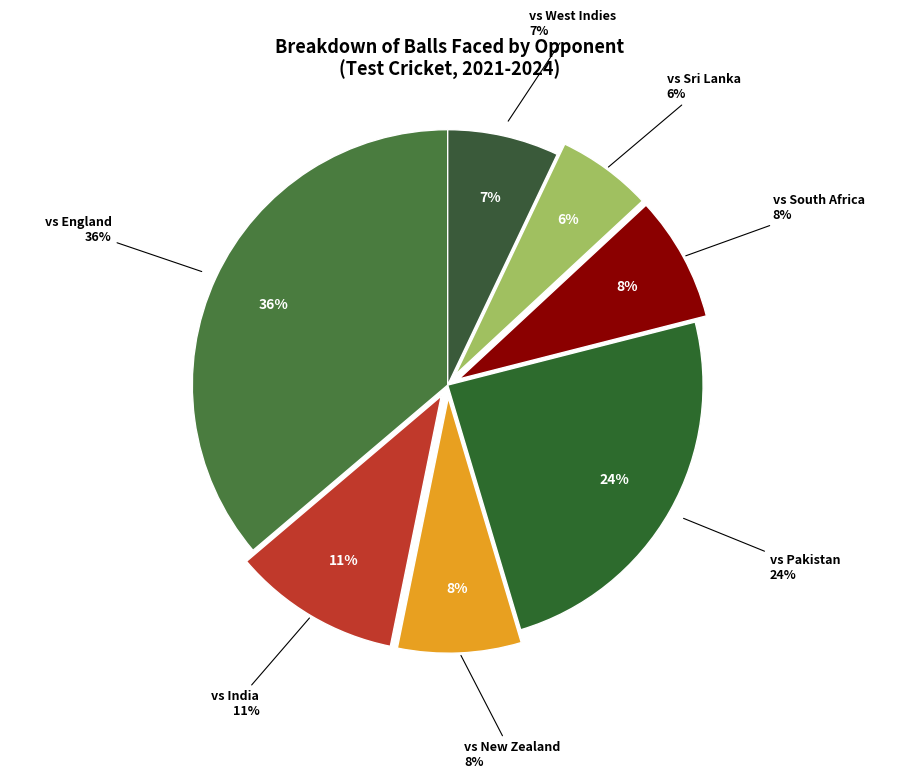

What is the largest slice in the pie chart?

vs England